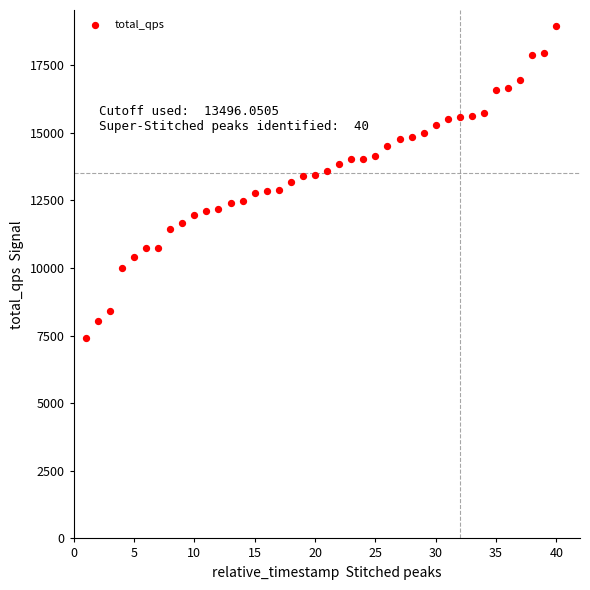

What is the range of Y values (max minus min)?

11538.5